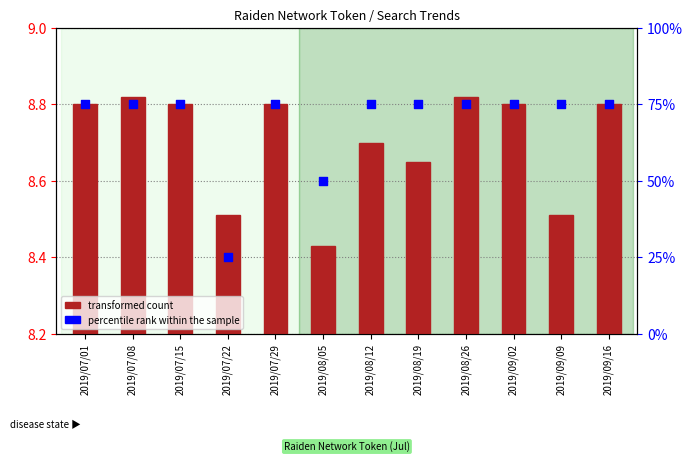

What is the ratio of the value at 2019/08/19 to the value at 2019/09/16?

1.0